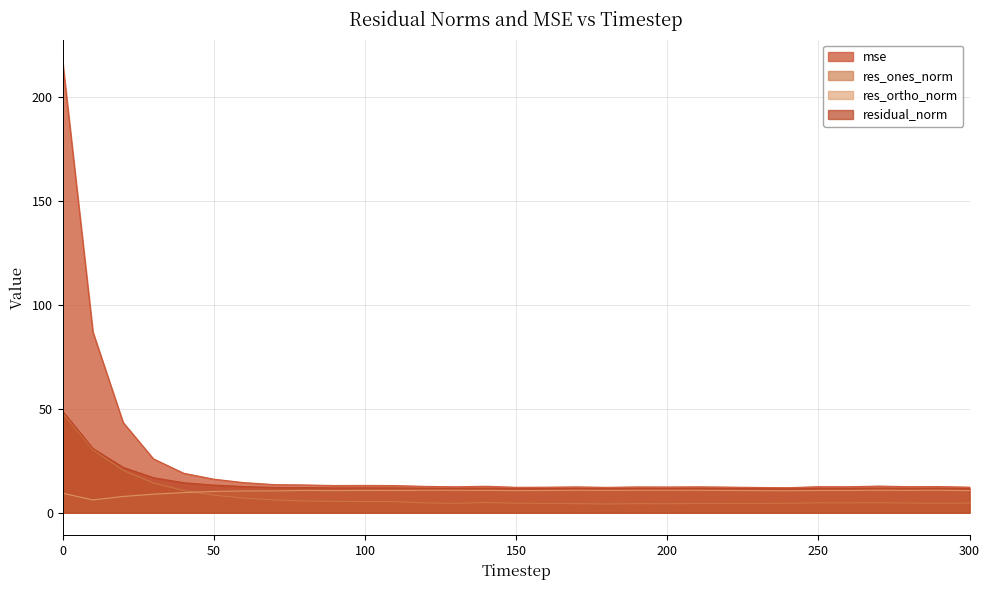

What is the difference between the highest and lowest values at 140?

7.8